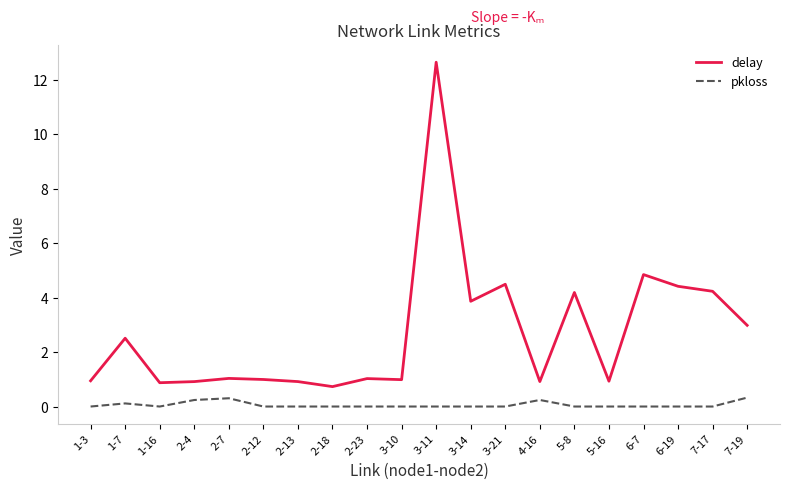

What position from the left is 2-4?

4